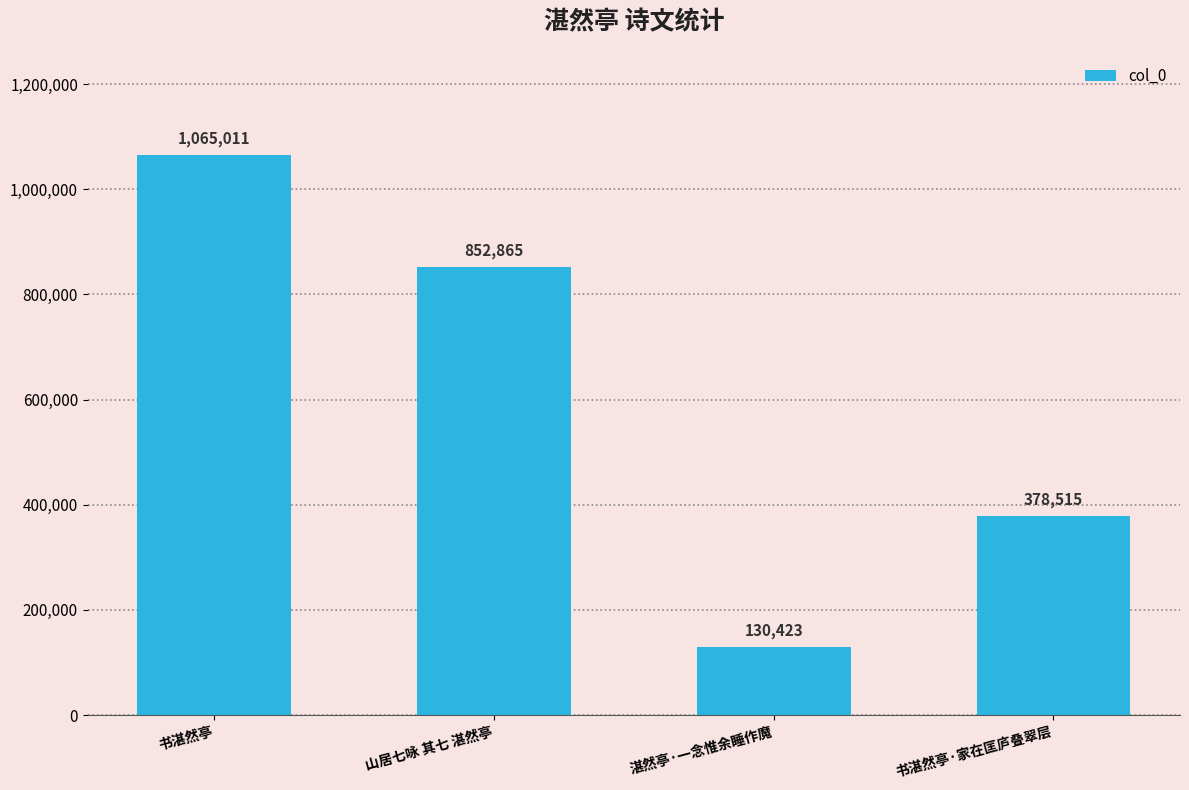

The value at 书湛然亭 is 1065011. True or false?

True